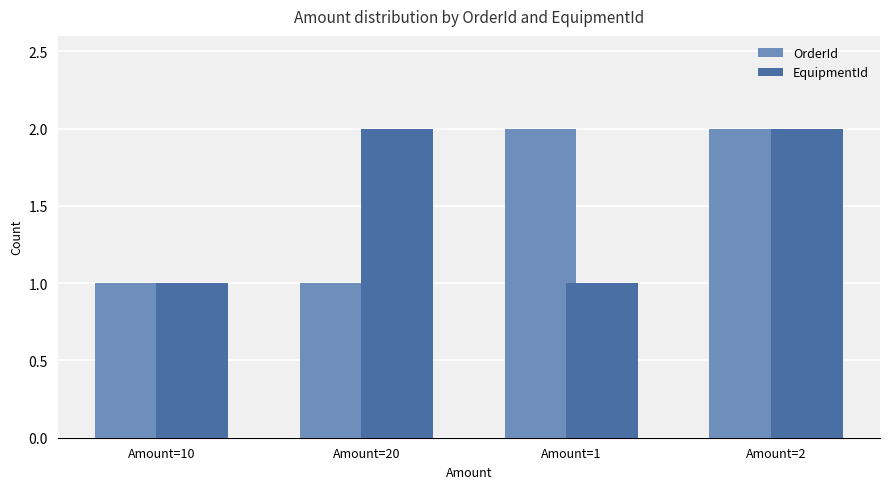

At which category is the sum across all series the highest?

Amount=2